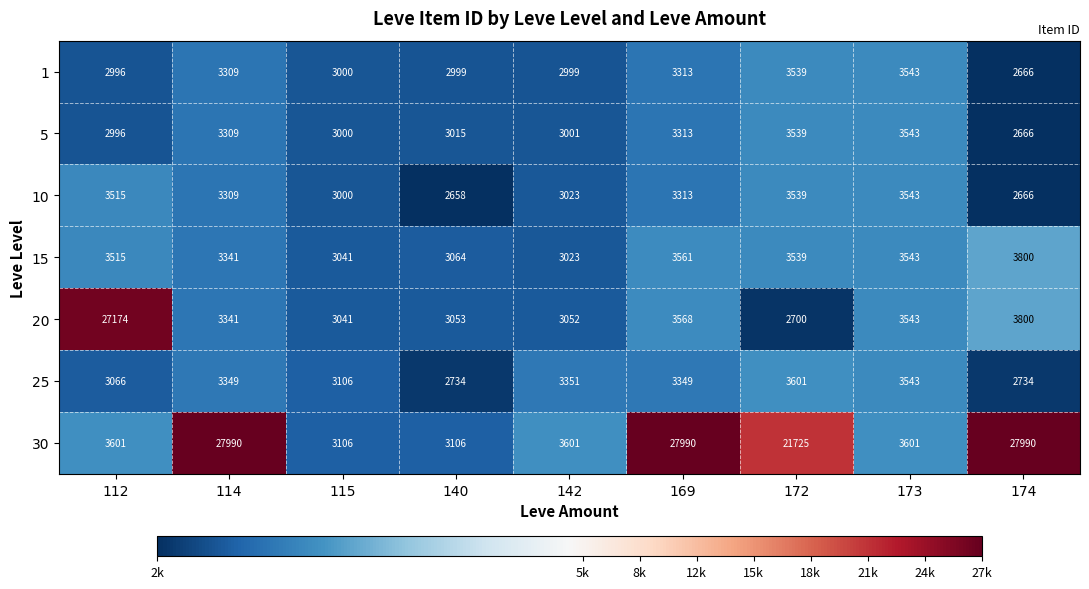

What is the maximum value shown in the chart?

27990